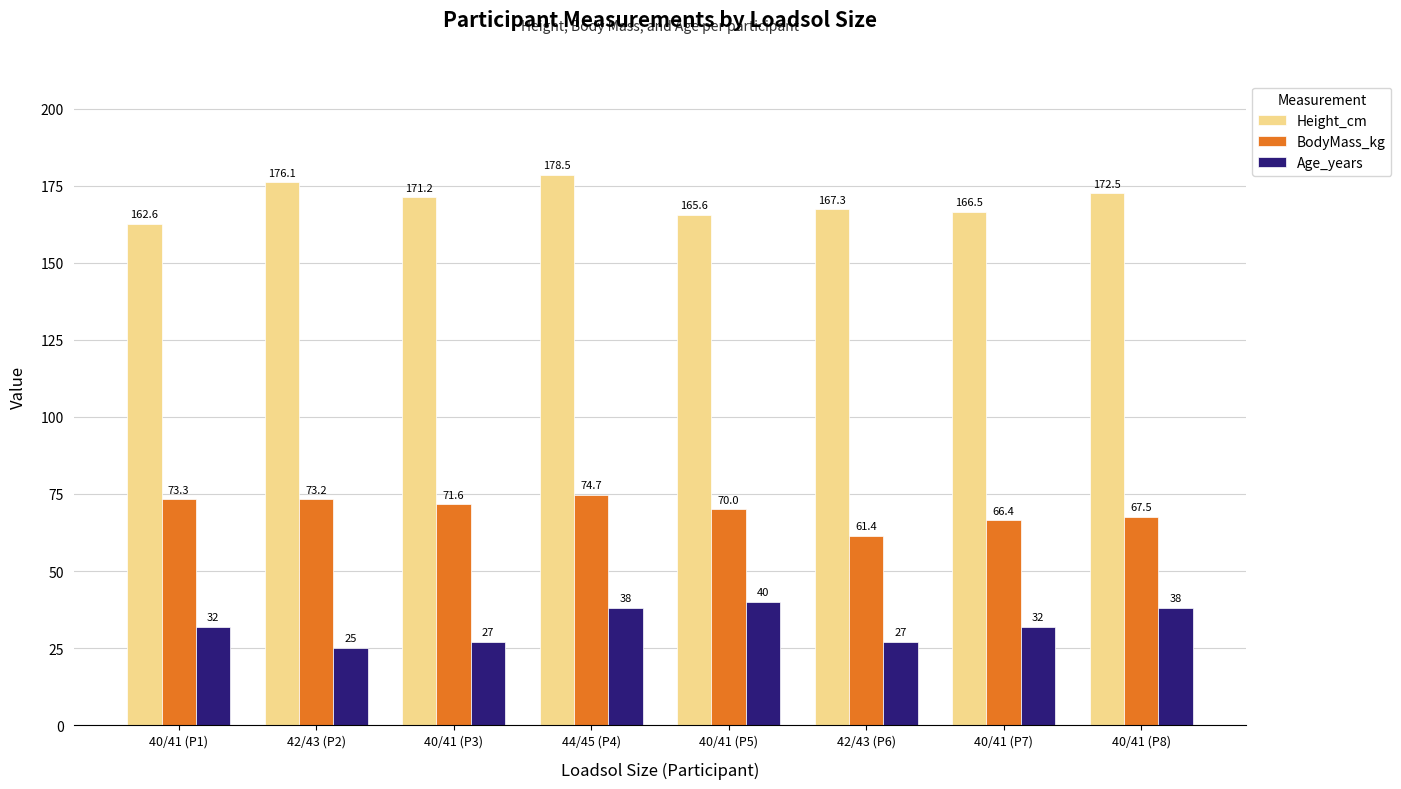

Which series has the widest spread of values?

Height_cm